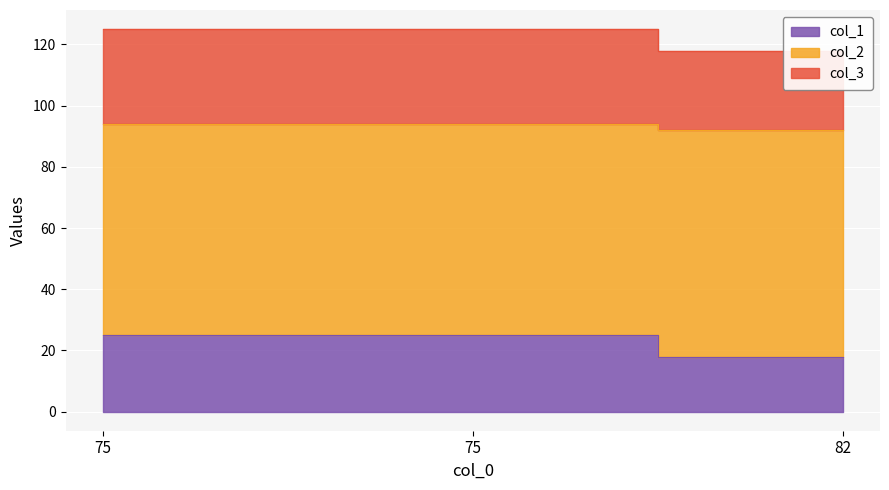

At which category is the sum across all series the highest?

75